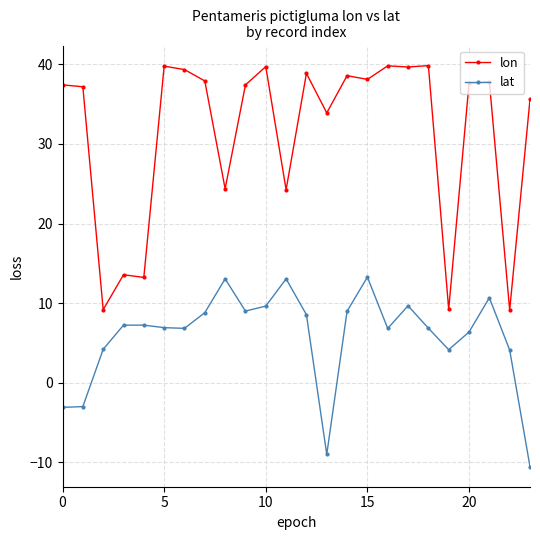

Which series has the widest spread of values?

lon